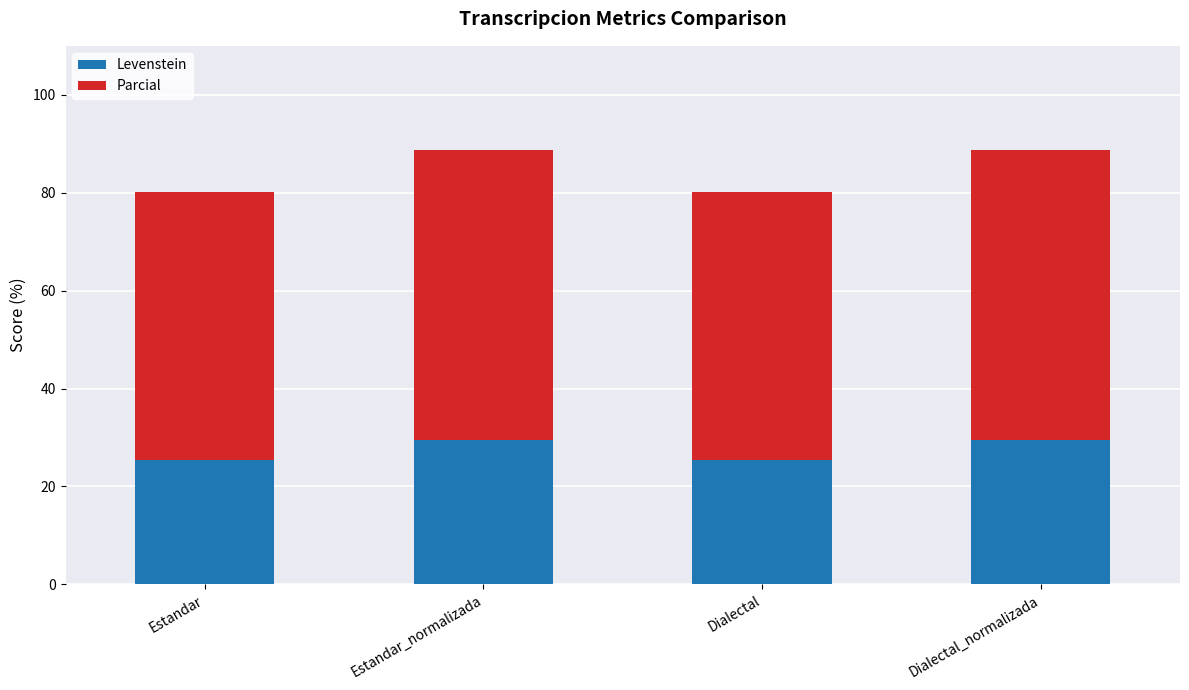

How many series are shown in this chart?

2